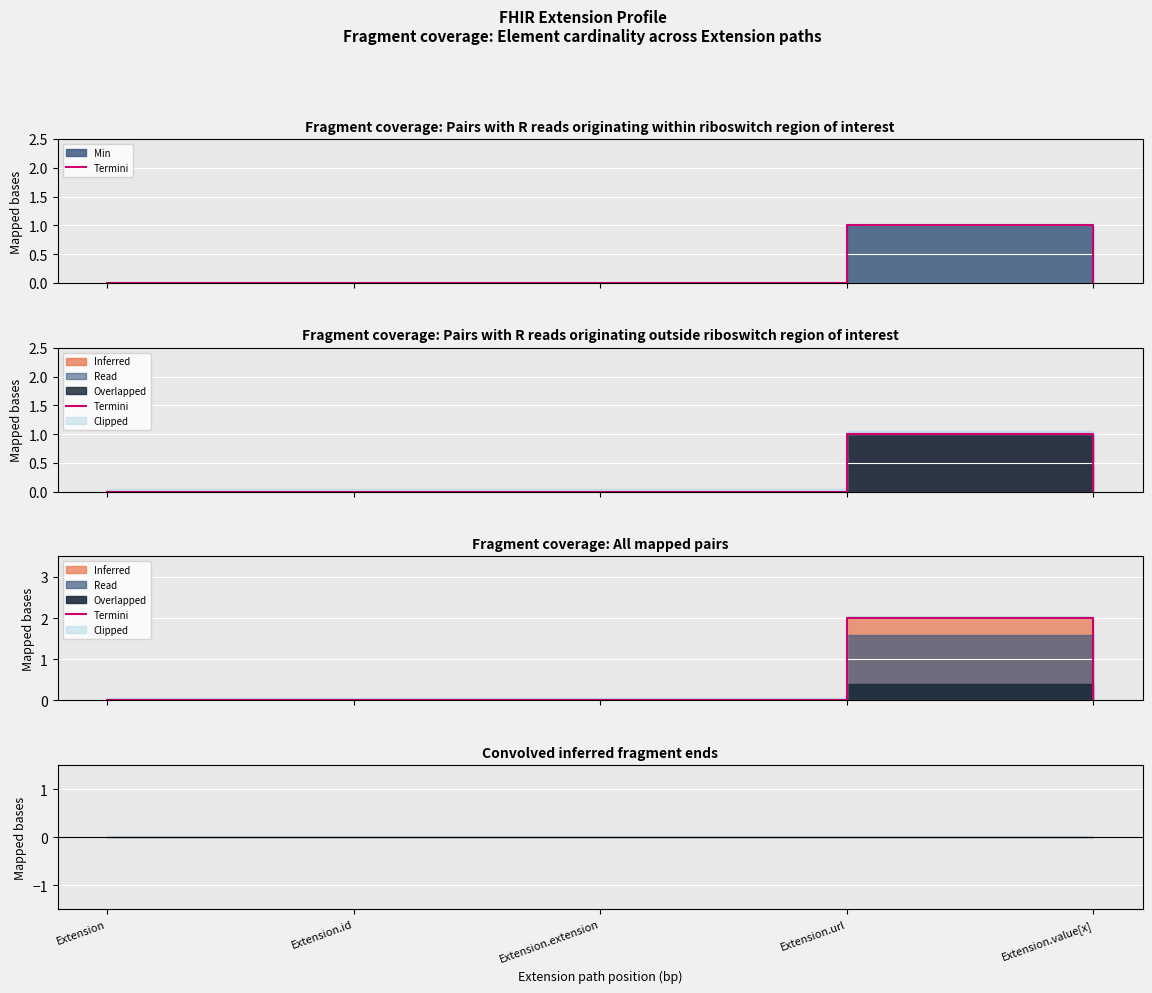

Reading left to right, what are all the values shown in this chart?

0	0	0	2	0